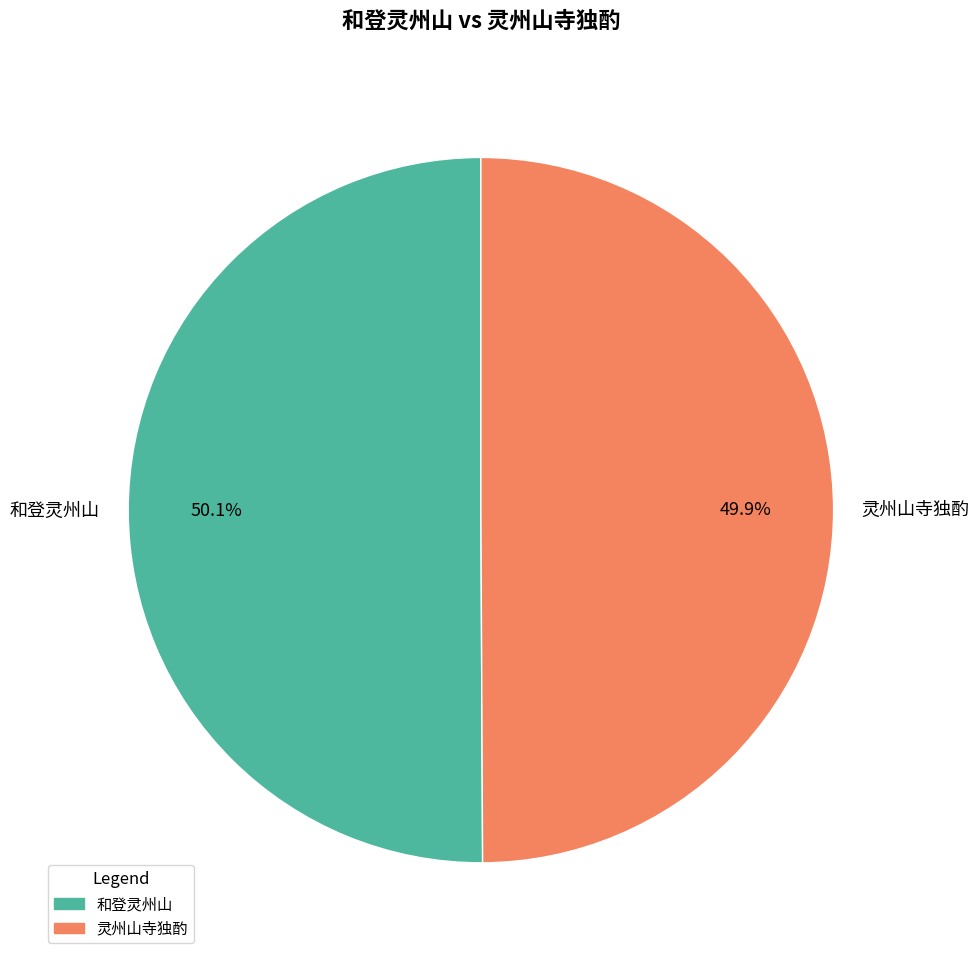

Is there any slice that represents more than half of the pie?

Yes